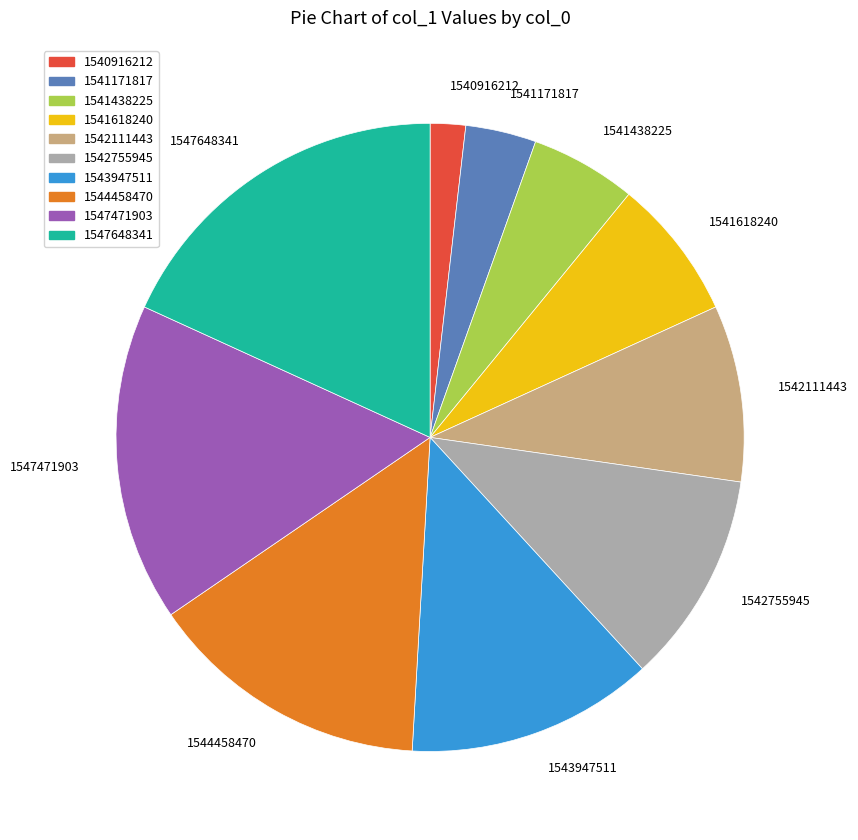

Rank the categories by value from lowest to highest.

1540916212, 1541171817, 1541438225, 1541618240, 1542111443, 1542755945, 1543947511, 1544458470, 1547471903, 1547648341